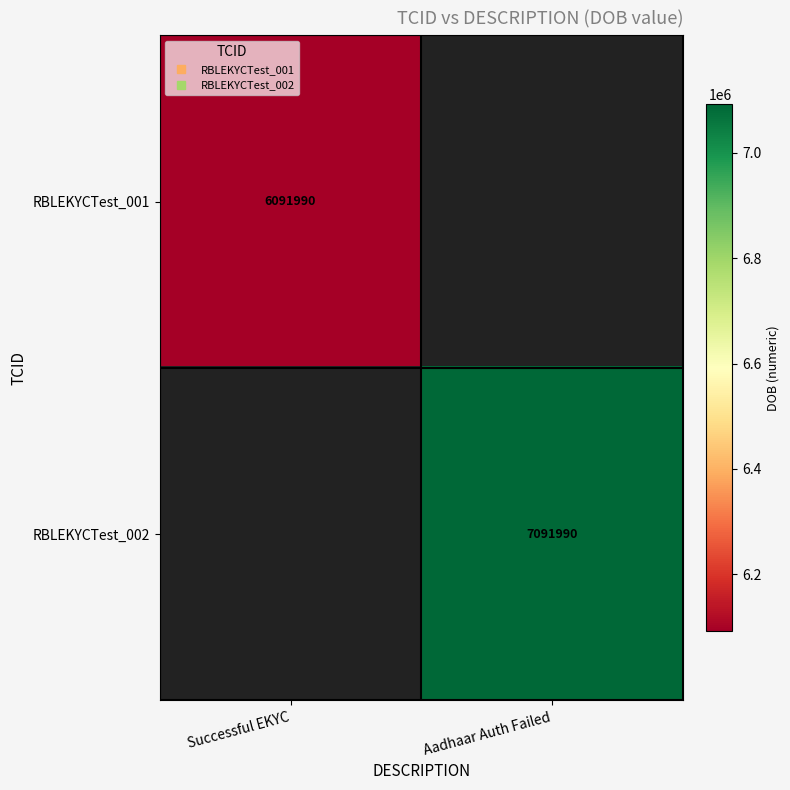

Which category has the highest value across all series?

Aadhaar Auth Failed